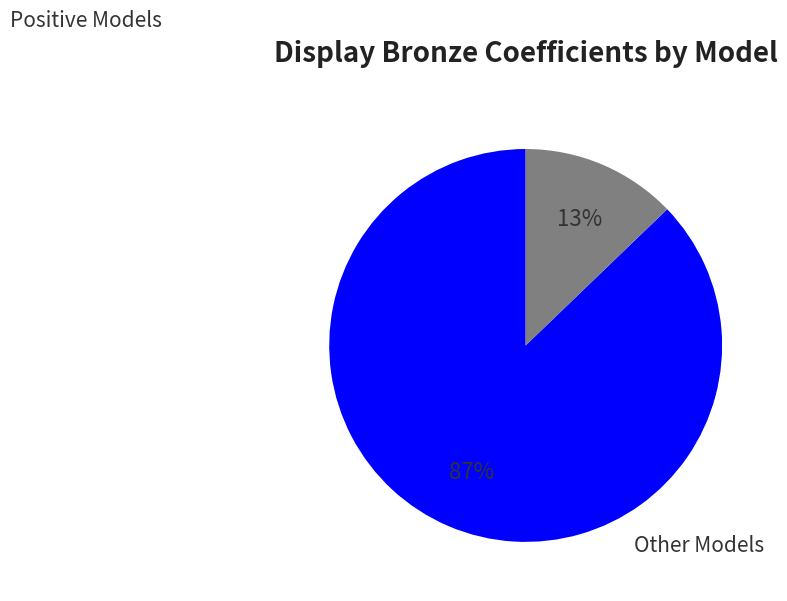

Is there any slice that represents more than half of the pie?

Yes